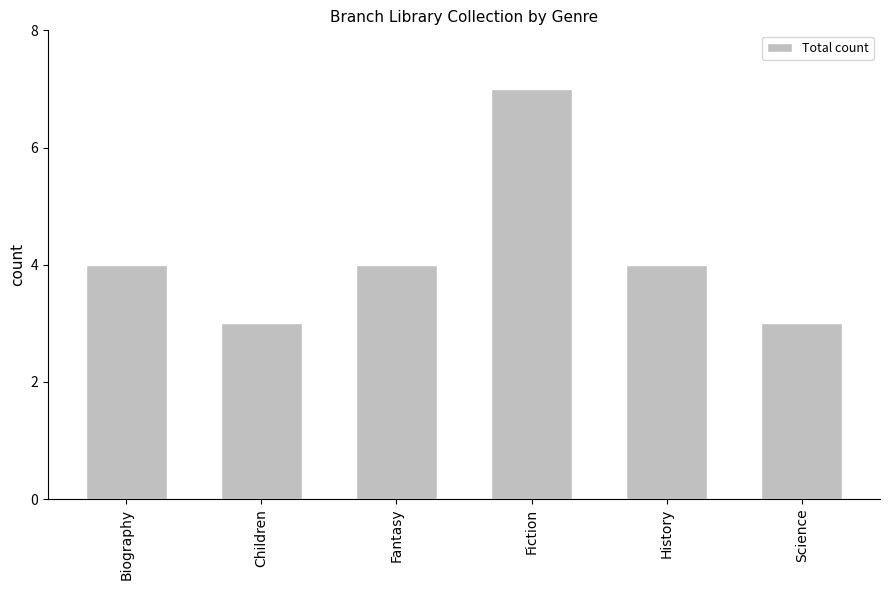

What is the sum of all values?

25